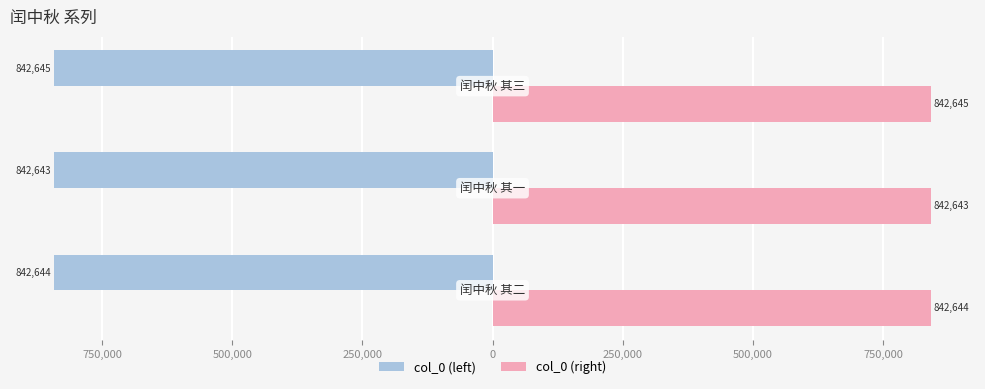

Reading right to left, extract all data points from this chart.

col_0 (left): -842645	-842643	-842644
col_0 (right): 842645	842643	842644